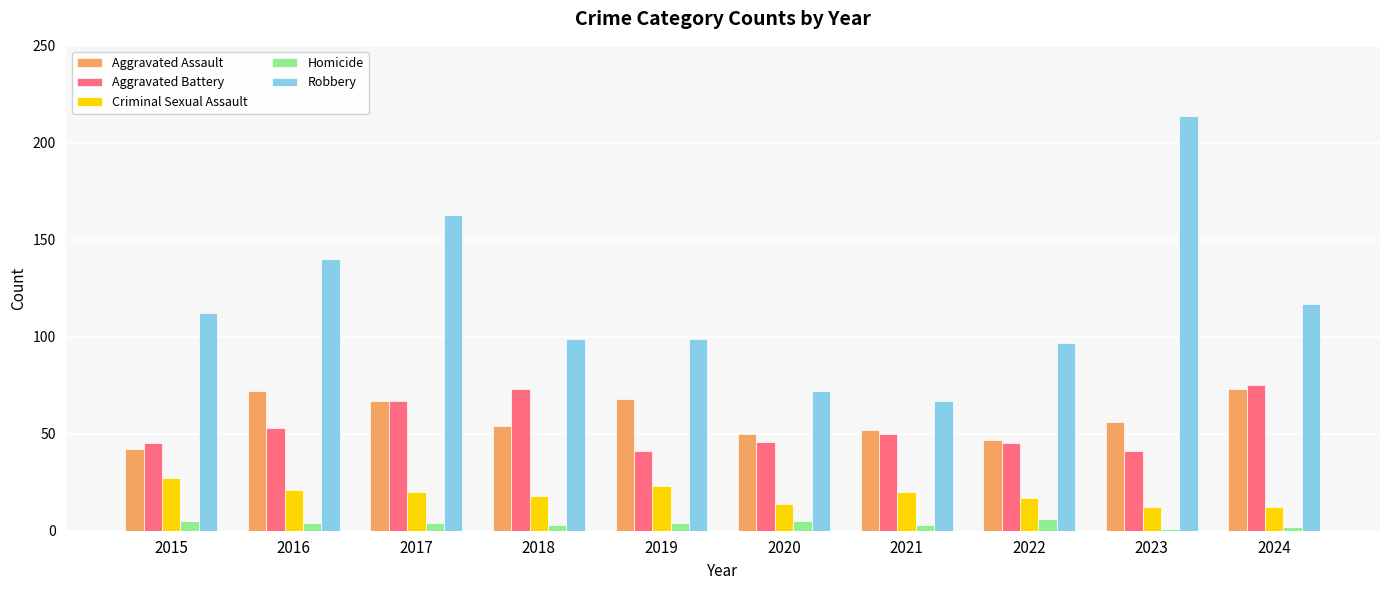

What is the minimum value for Robbery?

67